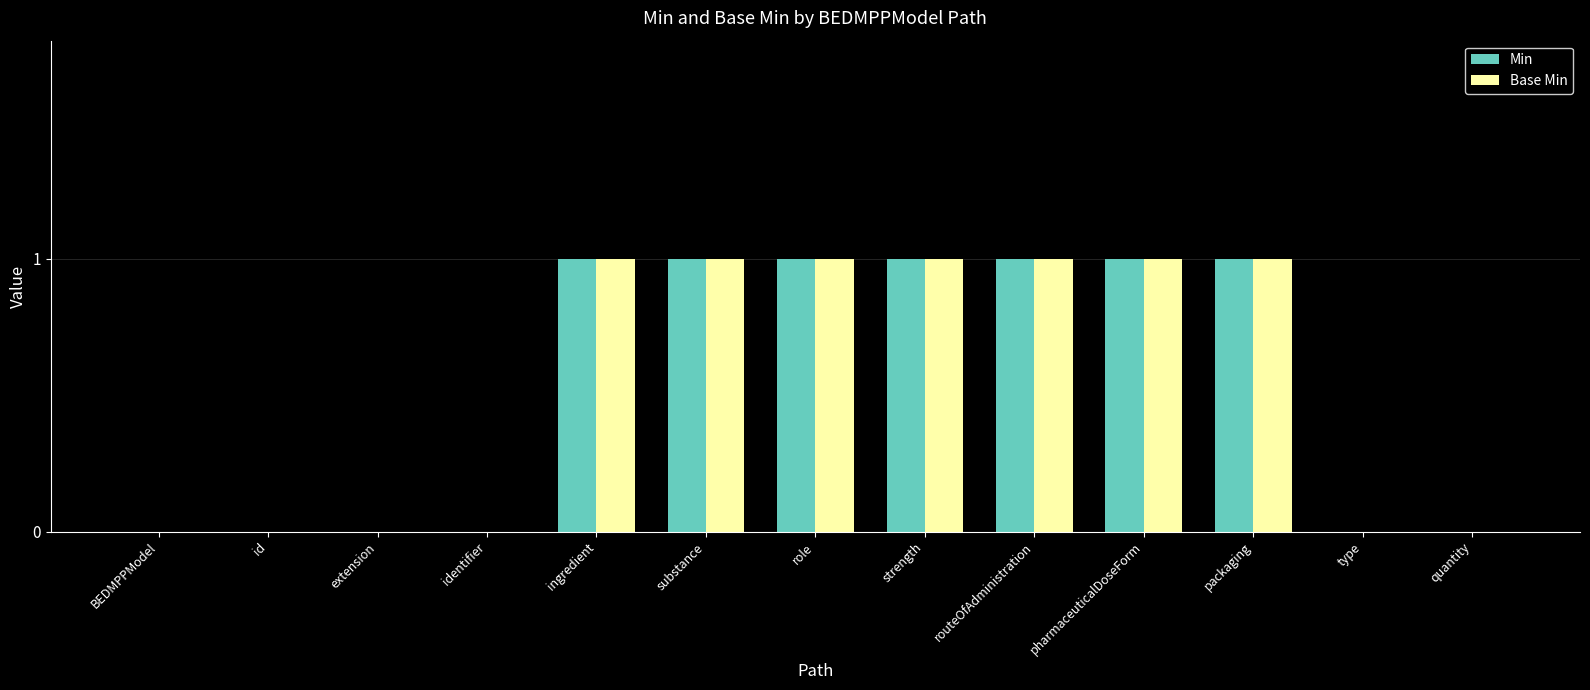

Reading left to right, transcribe all the data shown in this chart.

Min: 0	0	0	0	1	1	1	1	1	1	1	0	0
Base Min: 0	0	0	0	1	1	1	1	1	1	1	0	0